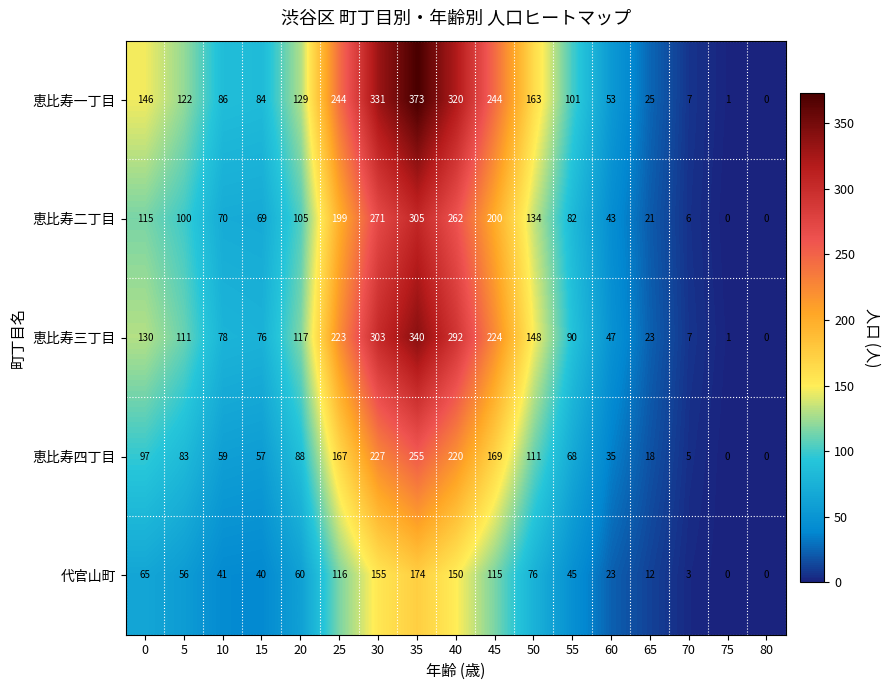

List the series in order of their peak value, lowest first.

代官山町, 恵比寿四丁目, 恵比寿二丁目, 恵比寿三丁目, 恵比寿一丁目